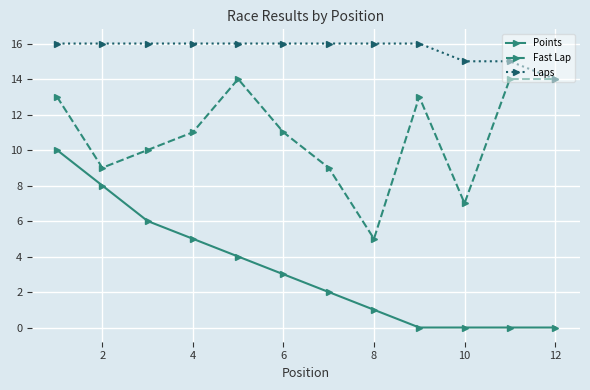

Which series has the largest total across all categories?

Laps